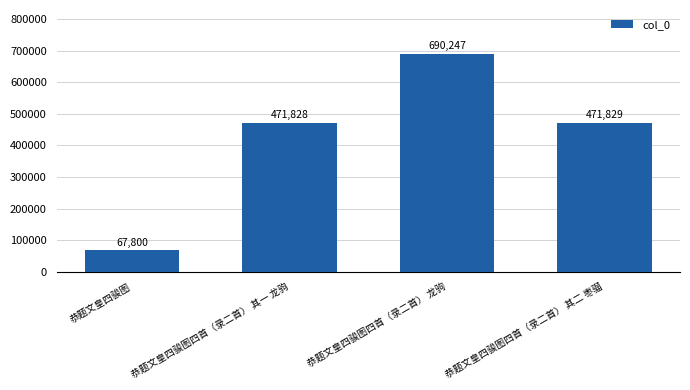

What position from the right is 恭题文皇四骏图四首（录二首） 其一 龙驹?

3